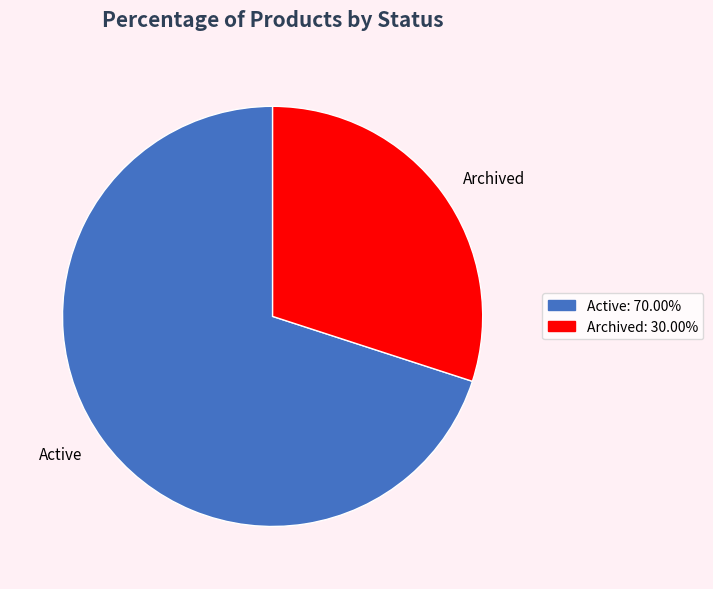

Rank the categories by value from lowest to highest.

Archived, Active